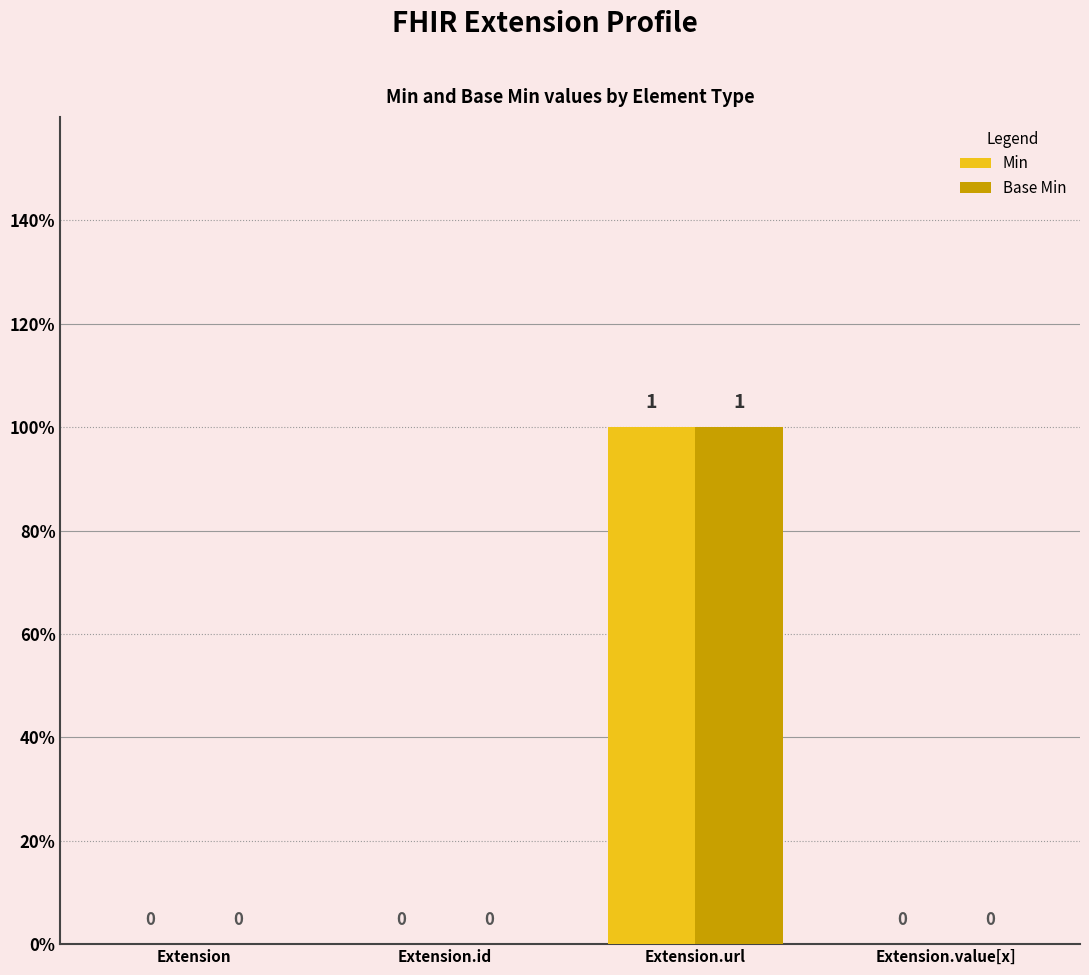

What position from the right is Extension.id?

3